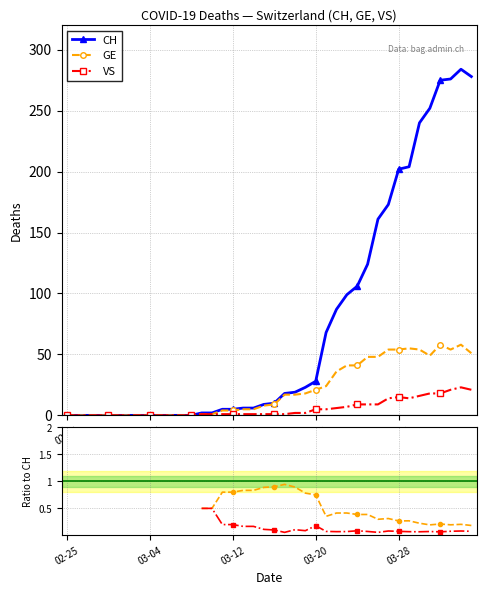

Rank the series at 26 from lowest to highest value.

VS/CH, GE/CH, VS, GE, CH